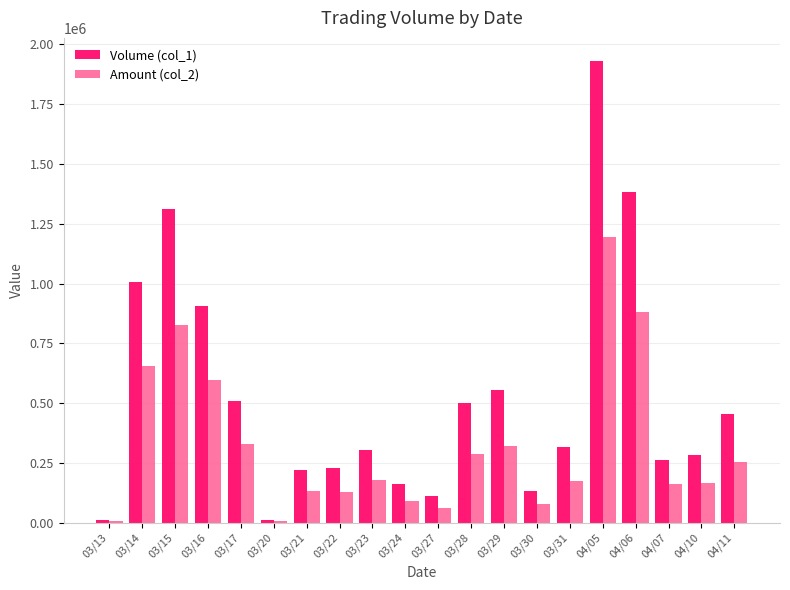

What is the greatest value displayed?

1931000